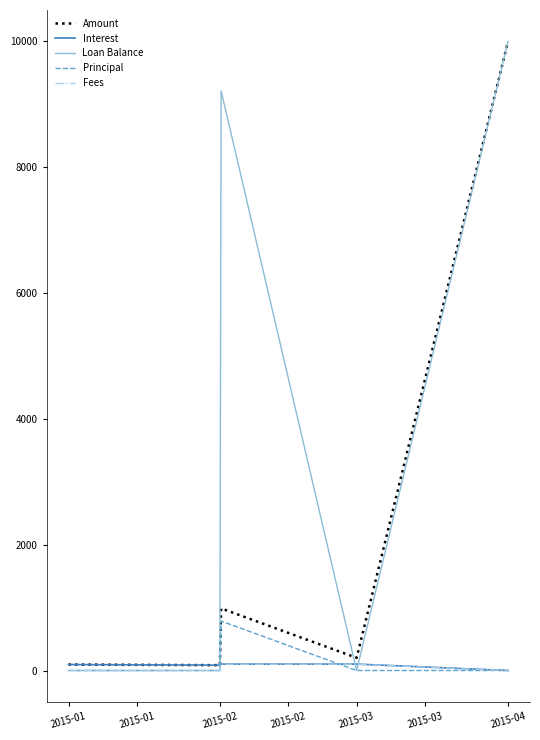

Which series has the largest range (max minus min)?

Loan Balance